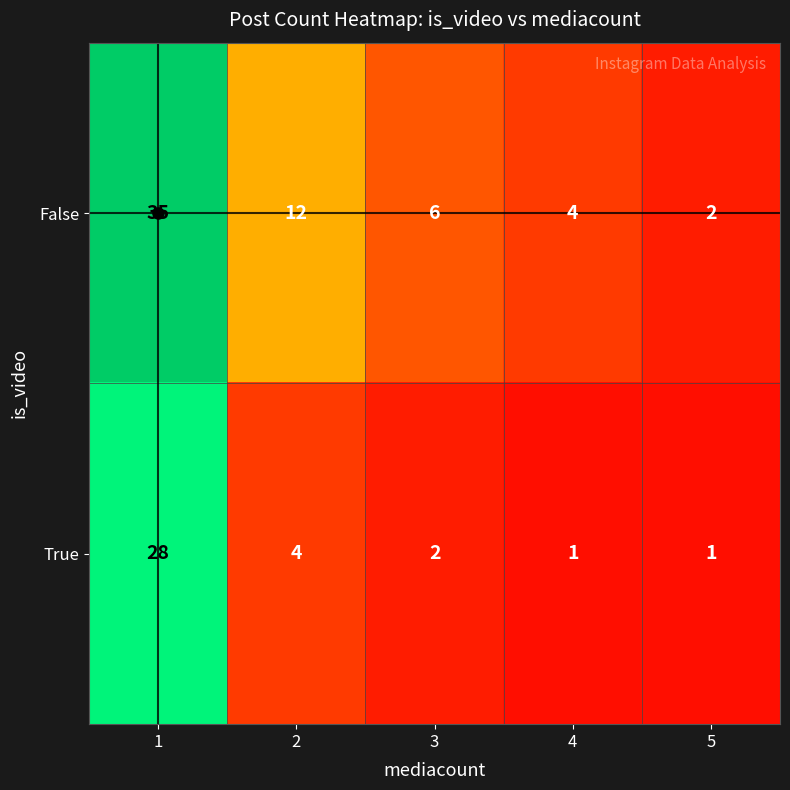

What is the difference between the second highest and minimum values in the True series?

3